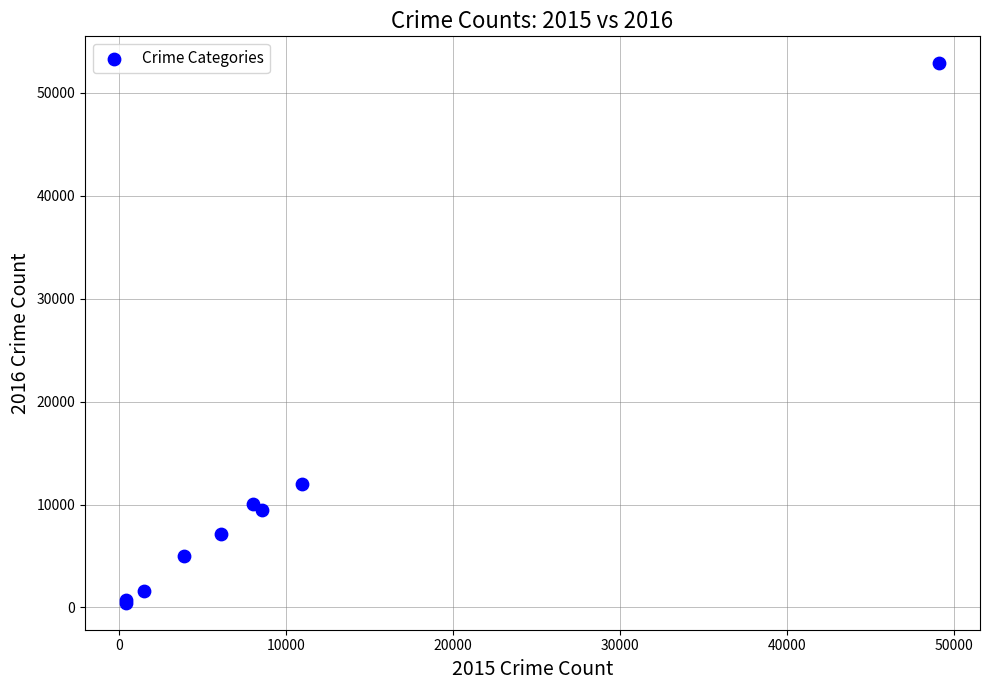

What Y value in the scatter plot is closest to 26663?

11977